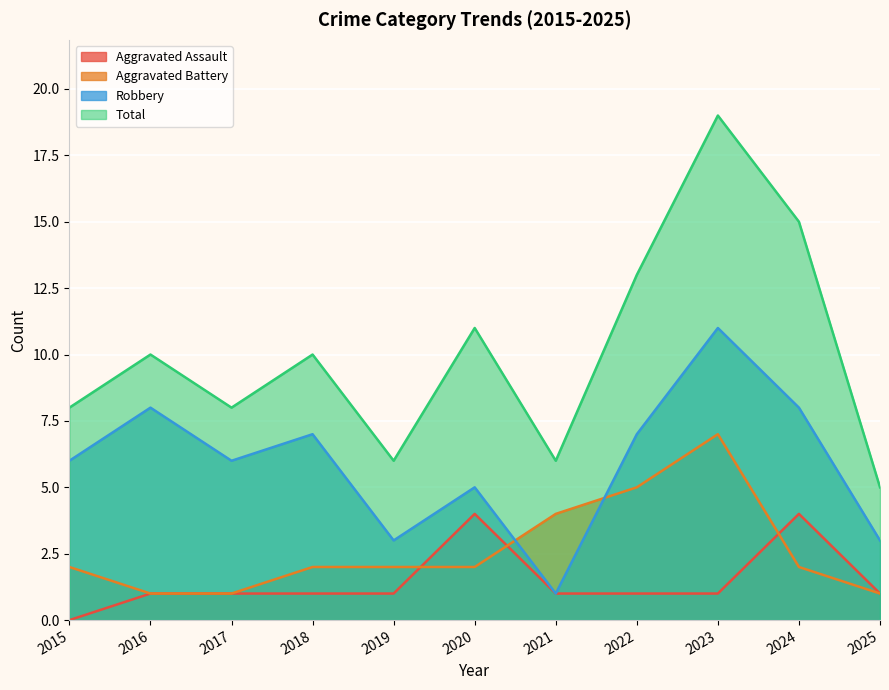

The Total series shows 11 at 2020. True or false?

True